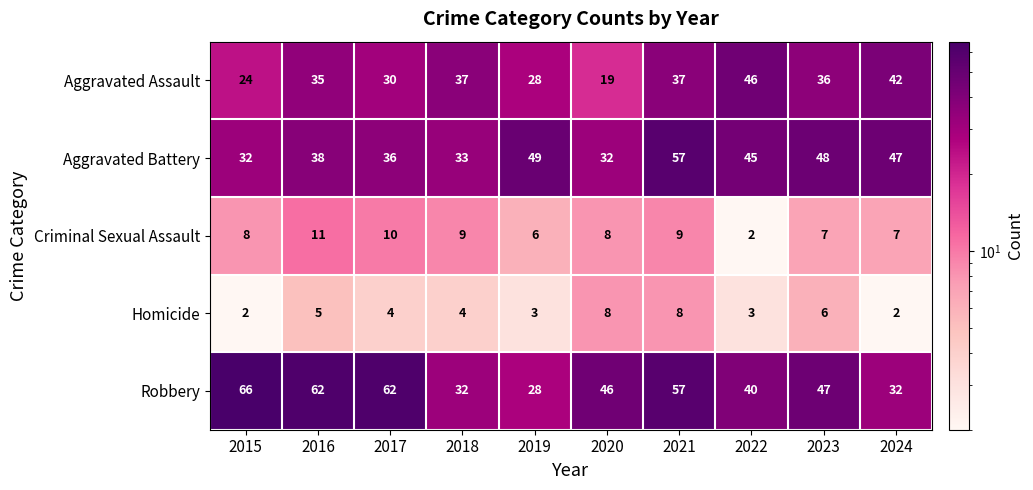

Rank the series at 2015 from lowest to highest value.

Homicide, Criminal Sexual Assault, Aggravated Assault, Aggravated Battery, Robbery